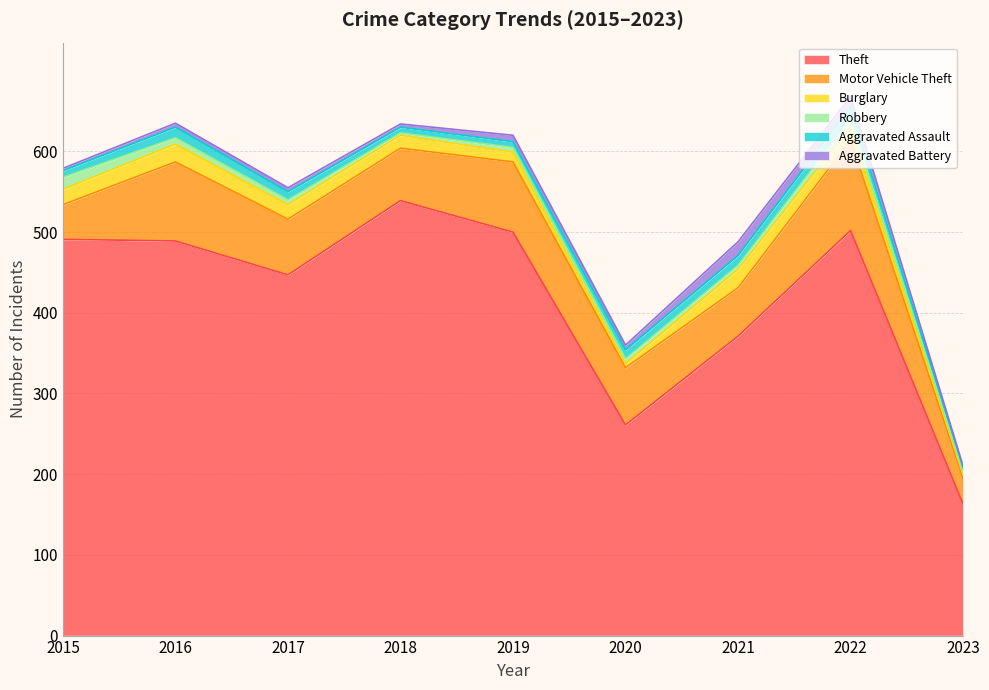

The Burglary series shows 12 at 2019. True or false?

True